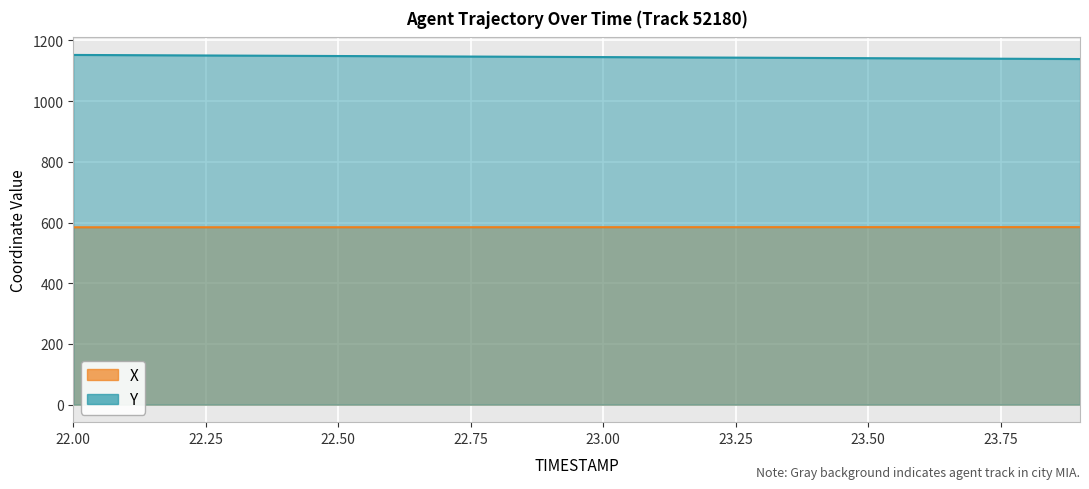

Count the number of categories in the chart.

20